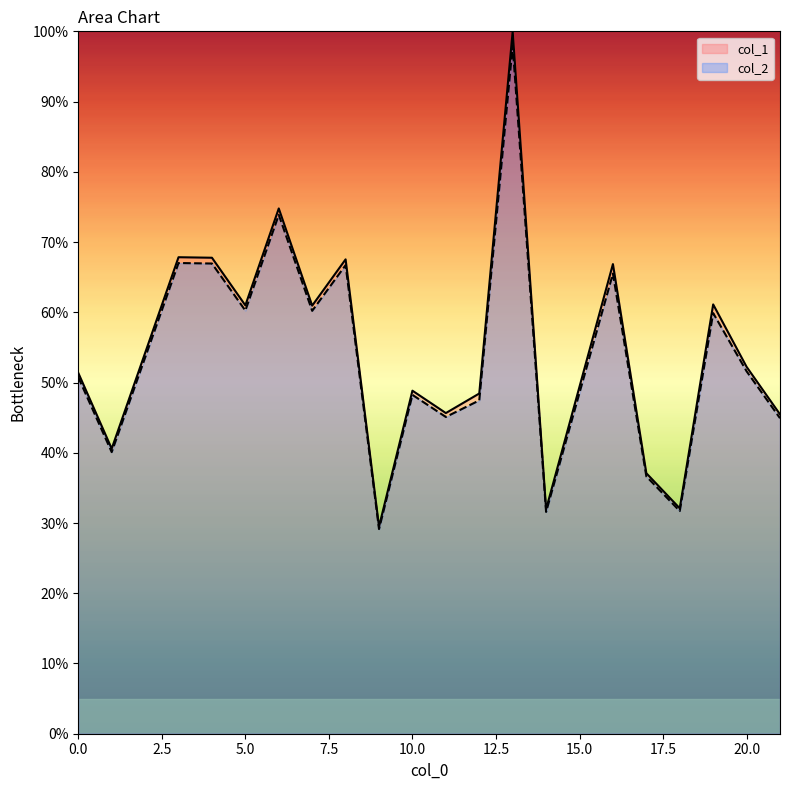

What value does the col_2 series have at 14?

31.6